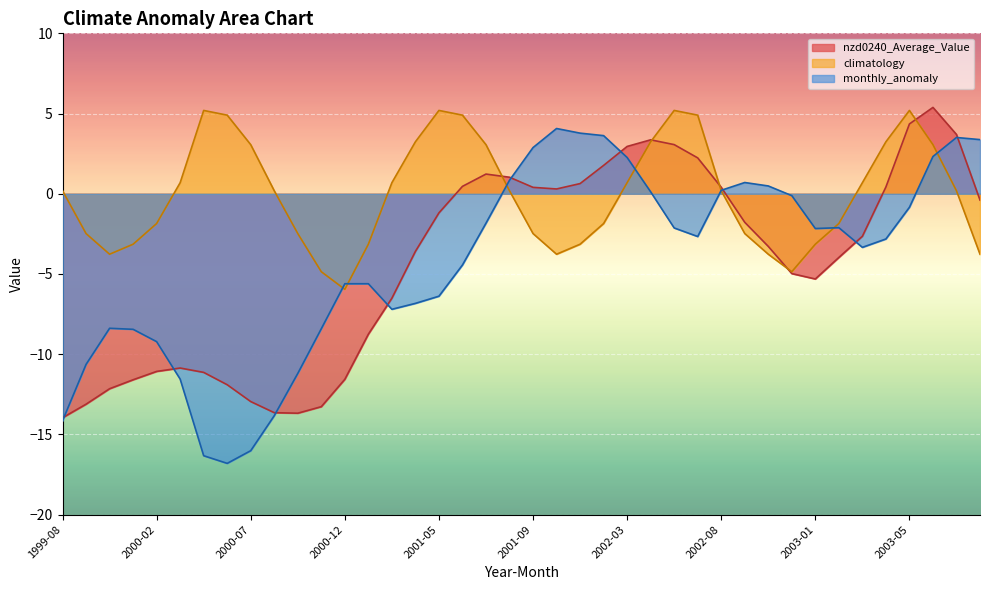

What is the difference between the second highest and minimum values in the monthly_anomaly series?

20.6